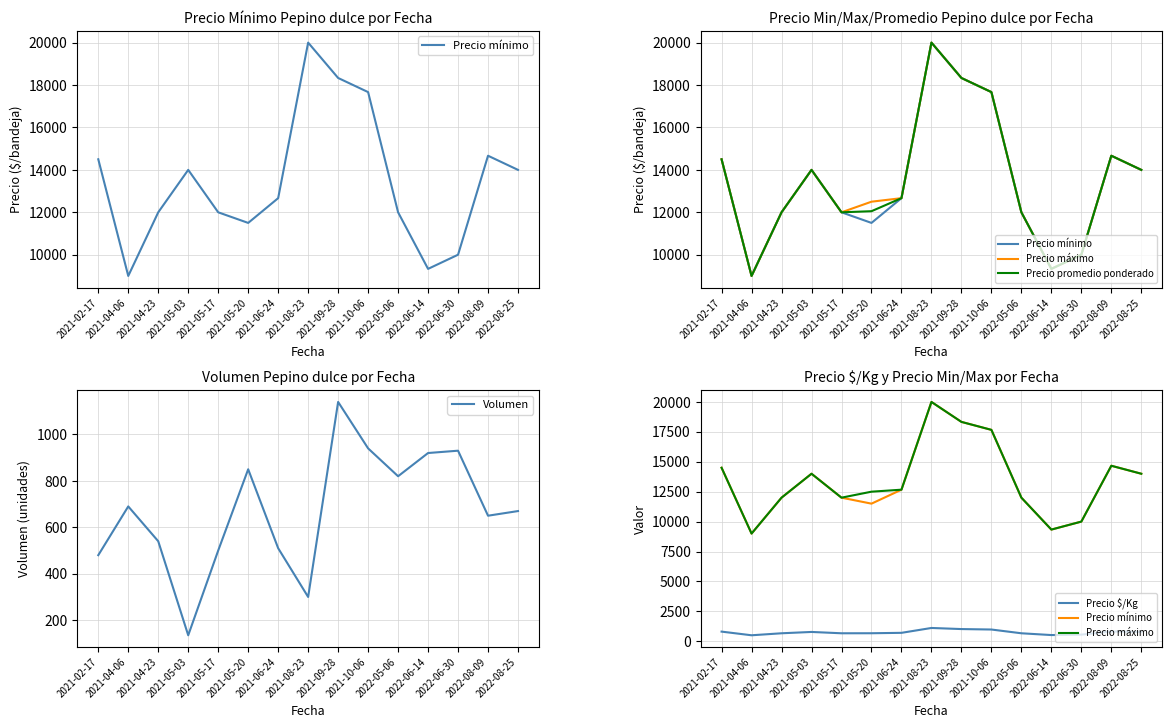

What value does the Precio mínimo series have at 2021-05-17, to the nearest 100?

12000